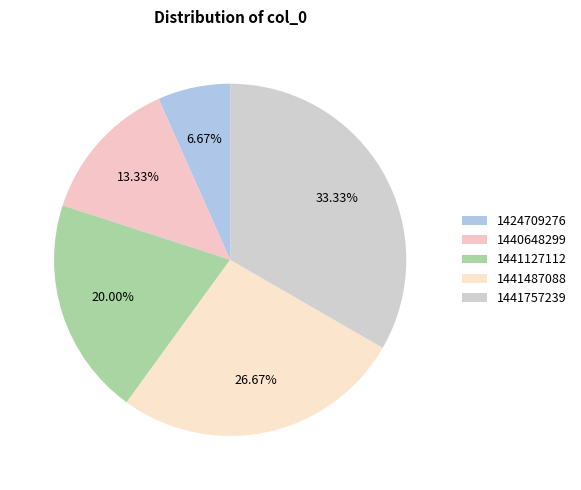

Do 1441487088 and 1440648299 together represent more than half of the pie?

No